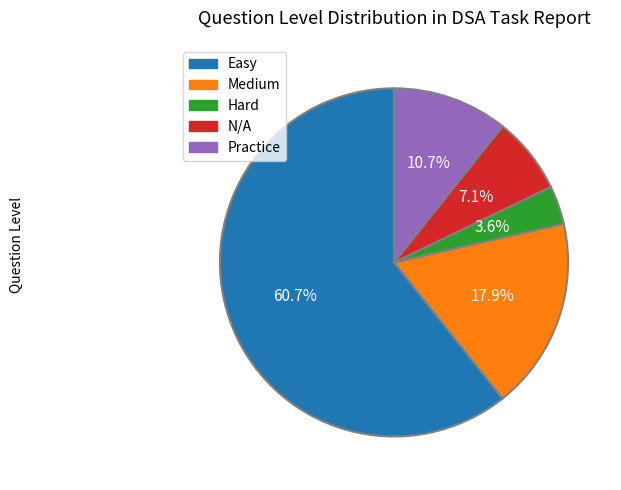

Is there any slice that represents more than half of the pie?

Yes